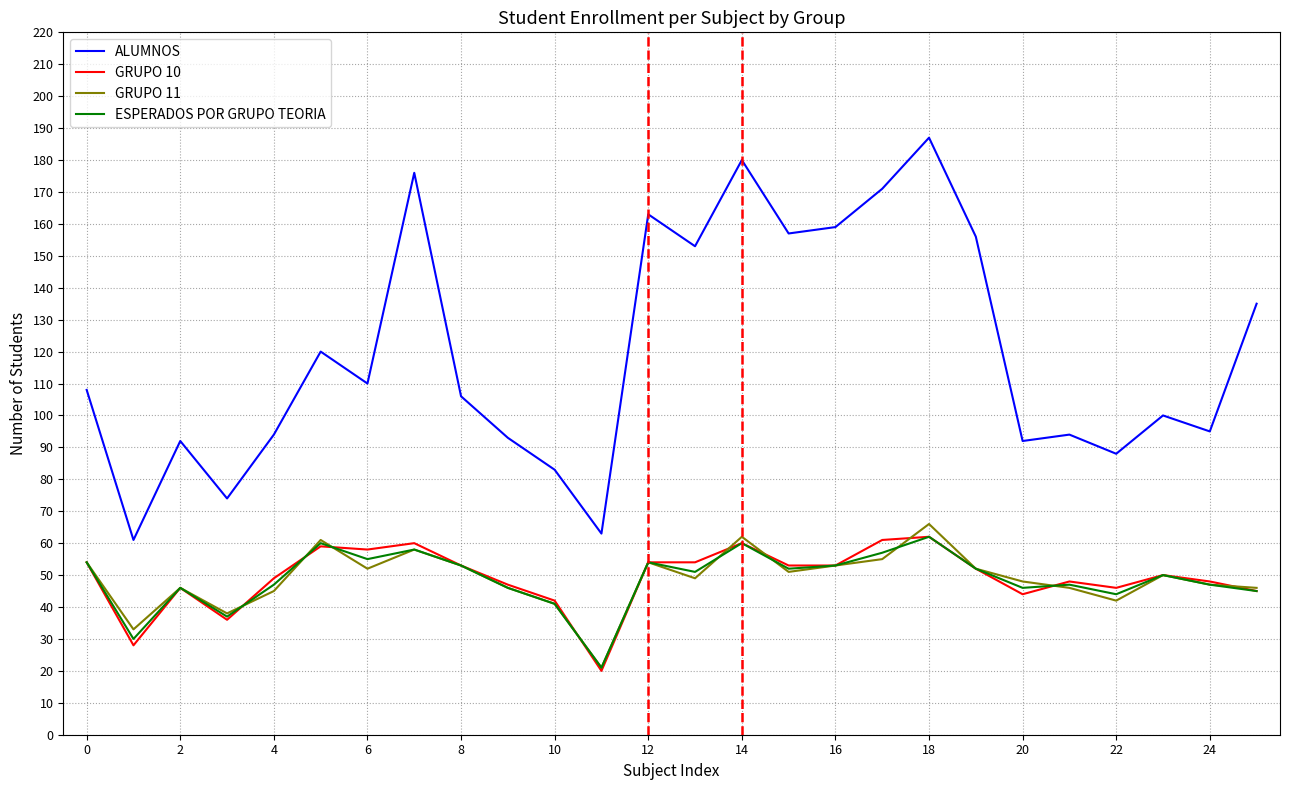

True or false: ESPERADOS POR GRUPO TEORIA and ALUMNOS intersect in this chart.

False